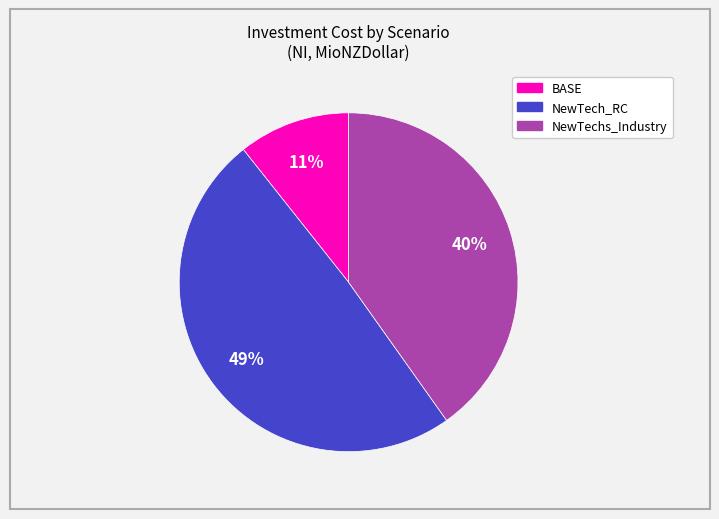

Count the number of slices in the pie.

3